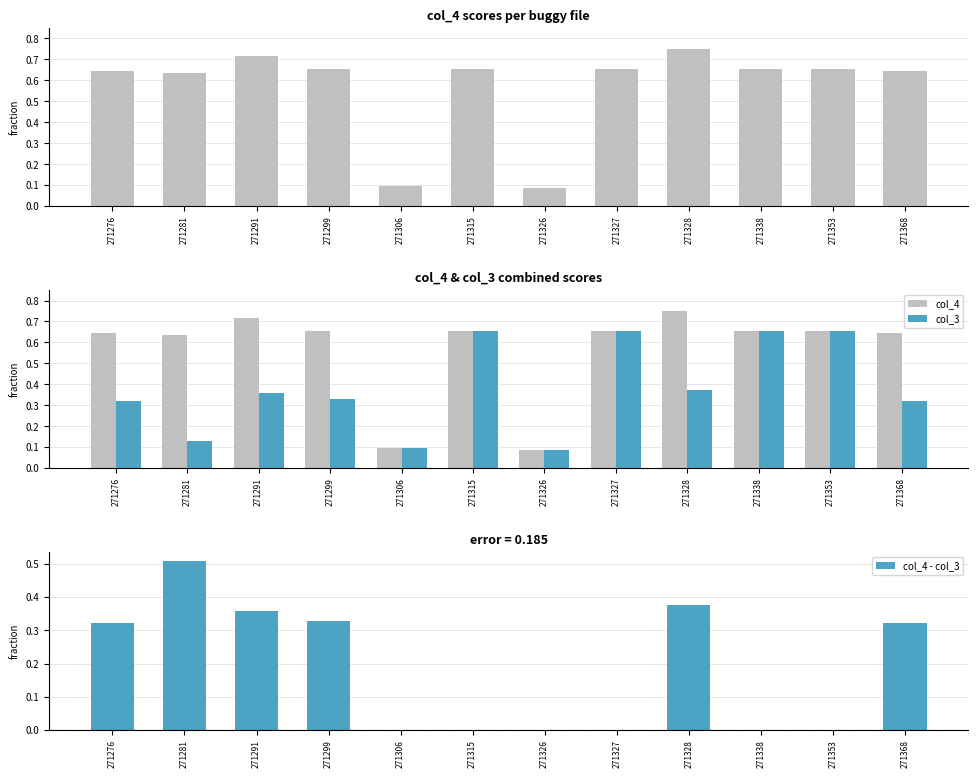

Read the col_3 value at 271368.

0.3